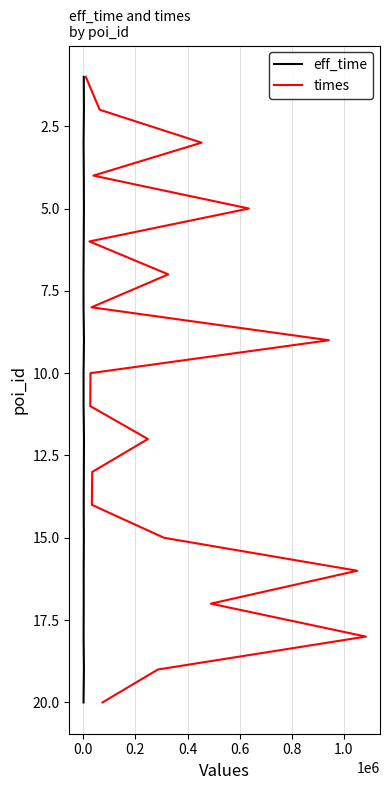

What is the smallest value displayed?

1